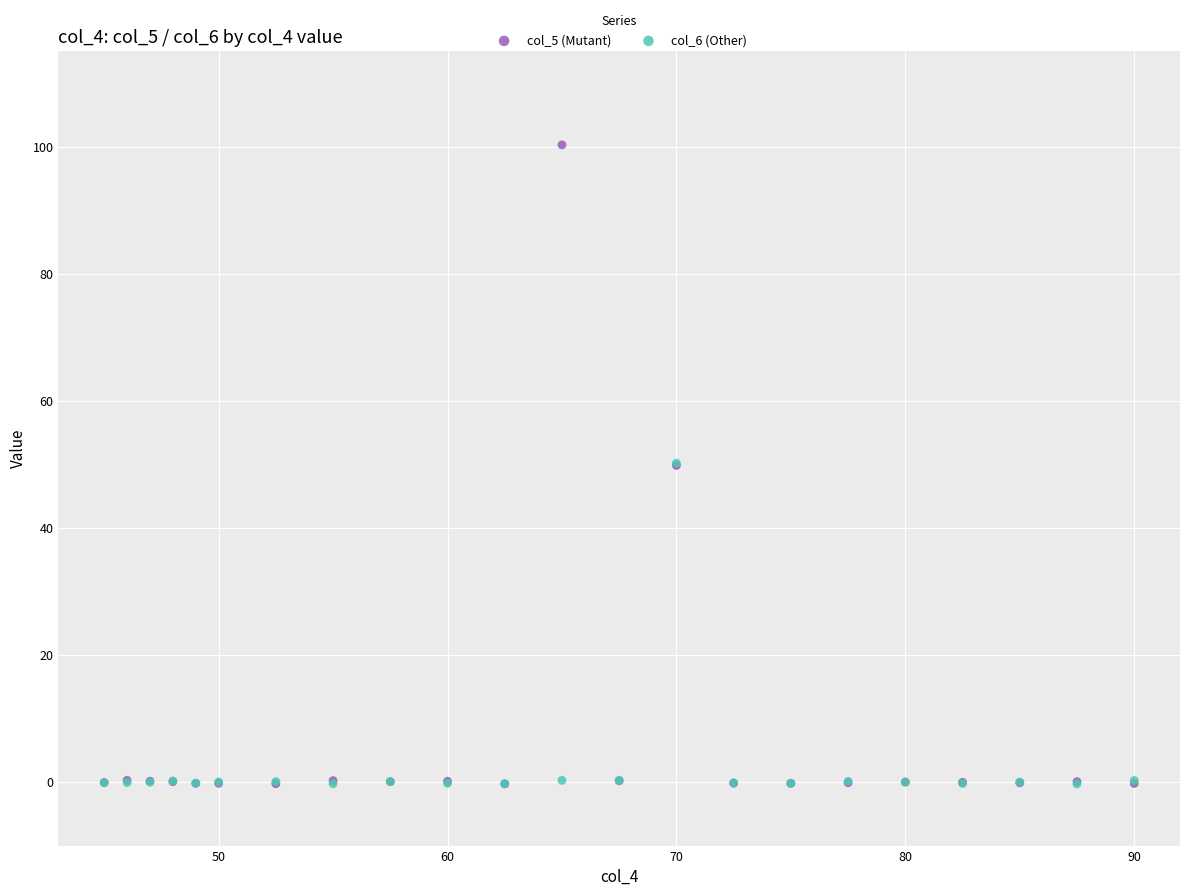

Which series contains the highest Y value?

col_5 (Mutant)